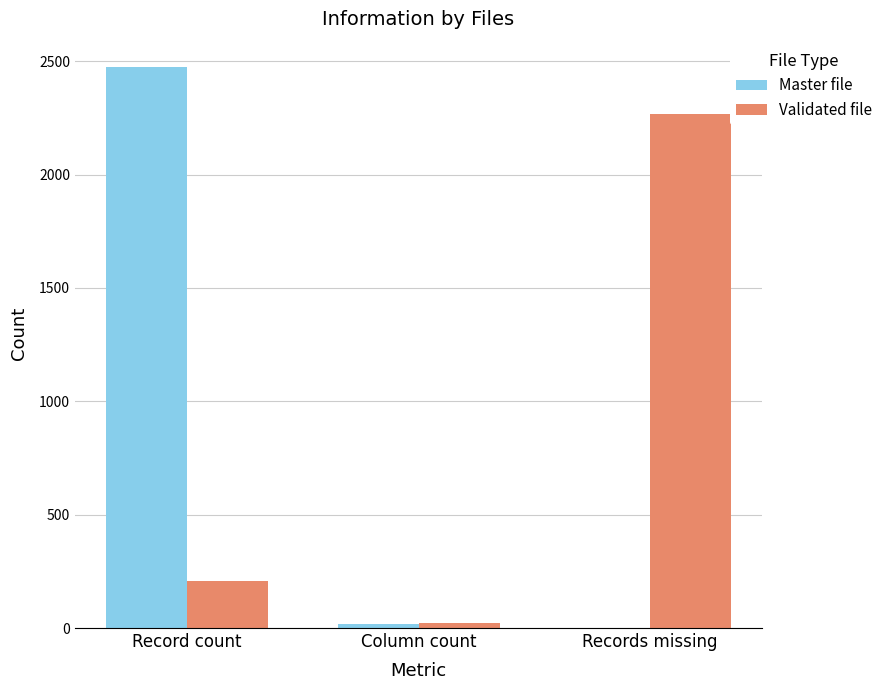

Where is Master file nearest to the value 1237?

Column count